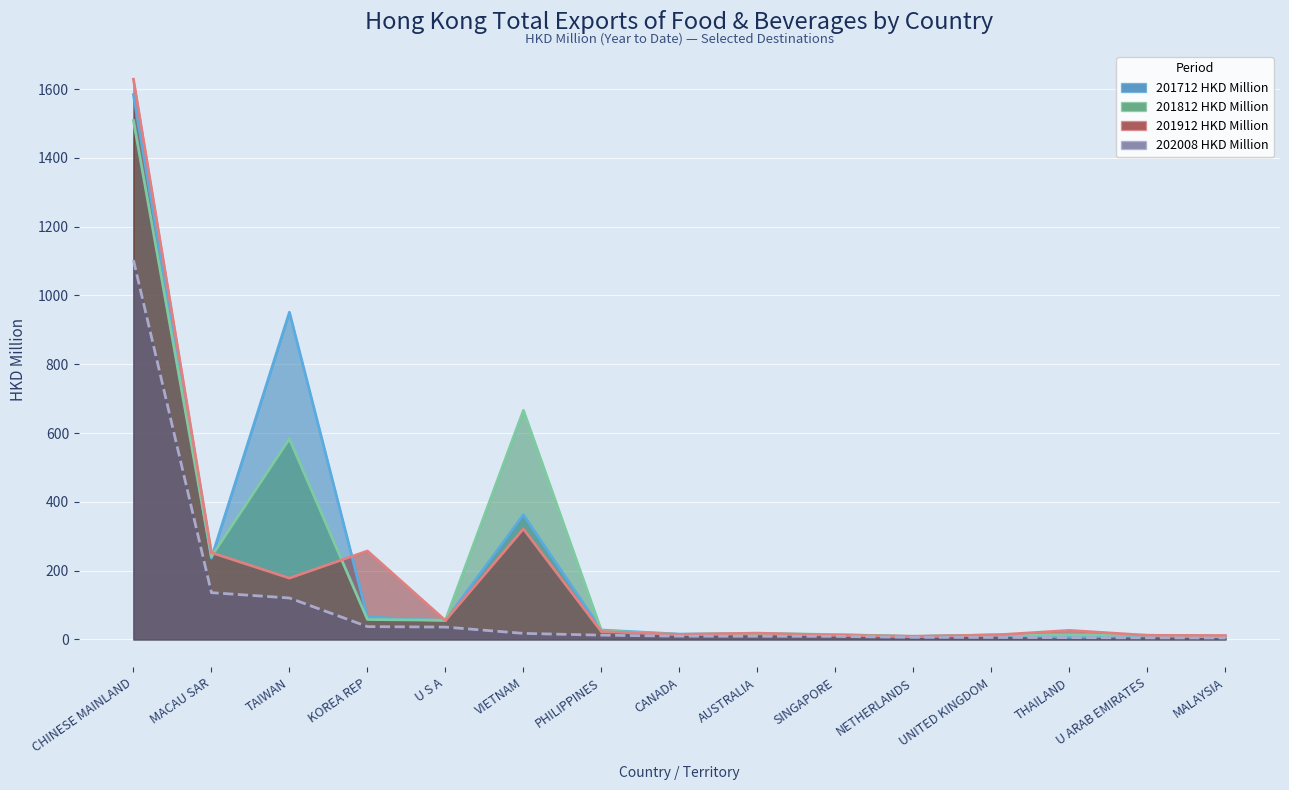

At which category does the chart reach its minimum across all series?

MALAYSIA